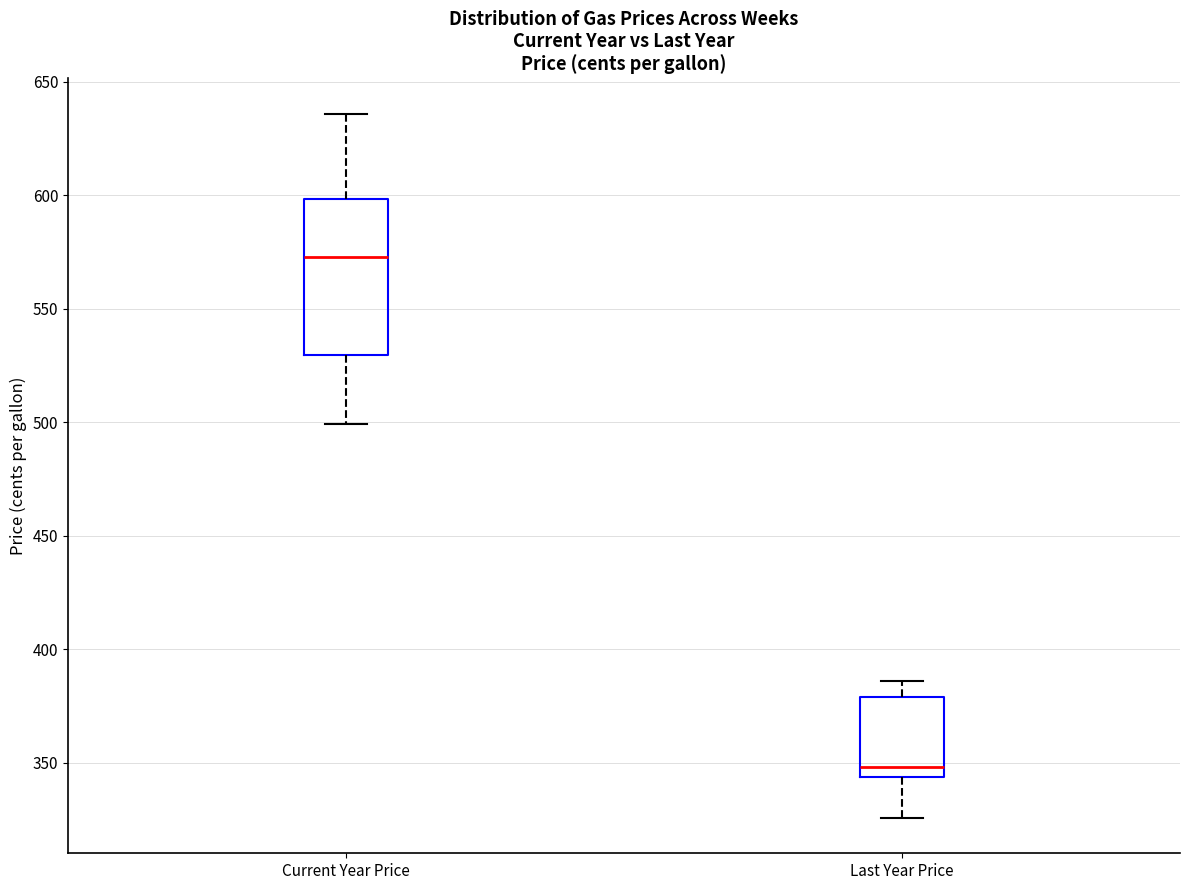

Comparing the boxes themselves (not the whiskers), which one is the tallest?

Current Year Price